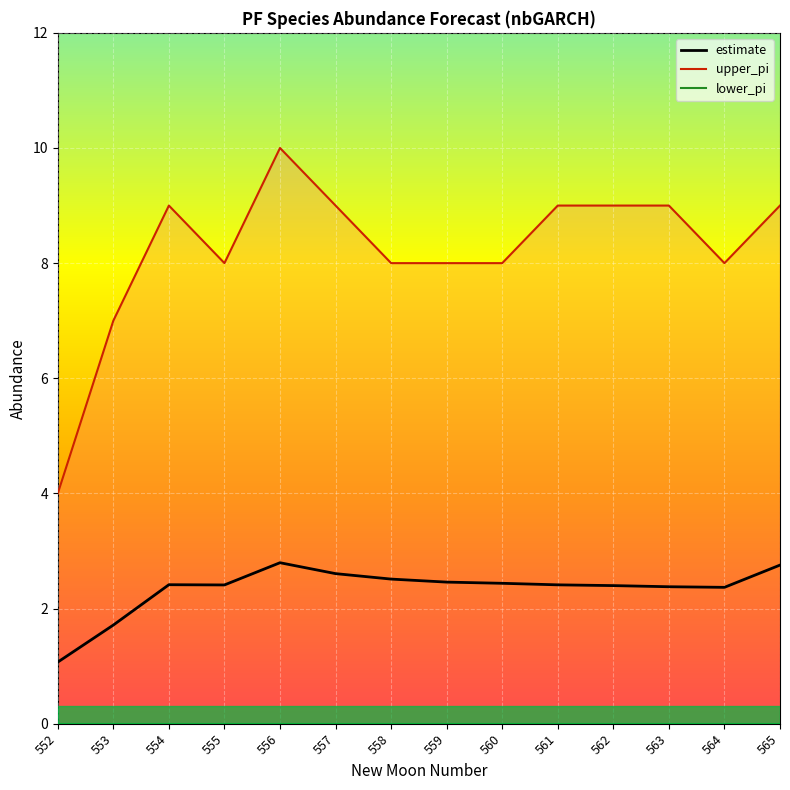

Reading right to left, transcribe all the data shown in this chart.

lower_pi_line: 0.0	0.0	0.0	0.0	0.0	0.0	0.0	0.0	0.0	0.0	0.0	0.0	0.0	0.0
estimate: 2.8	2.4	2.4	2.4	2.4	2.4	2.5	2.5	2.6	2.8	2.4	2.4	1.7	1.1
upper_pi_line: 9.0	8.0	9.0	9.0	9.0	8.0	8.0	8.0	9.0	10.0	8.0	9.0	7.0	4.0